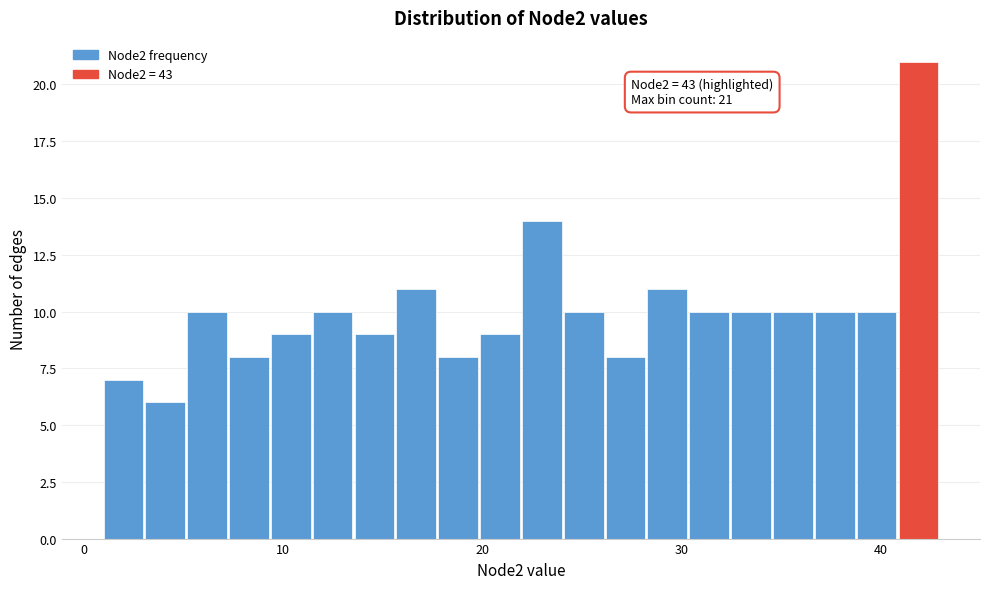

Around what value on the x-axis is the tallest bar? Give the approximate position of its centre, as read against the axis.

42